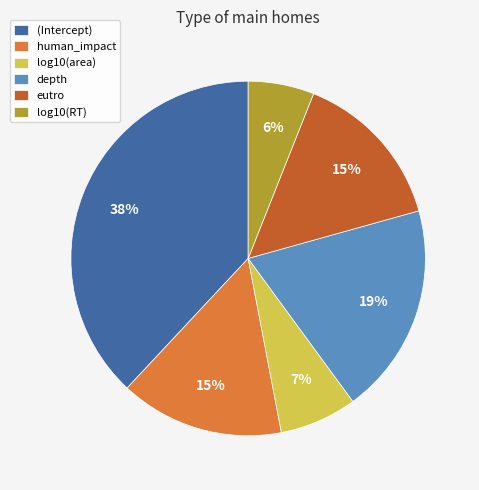

Which slice is the largest?

(Intercept)